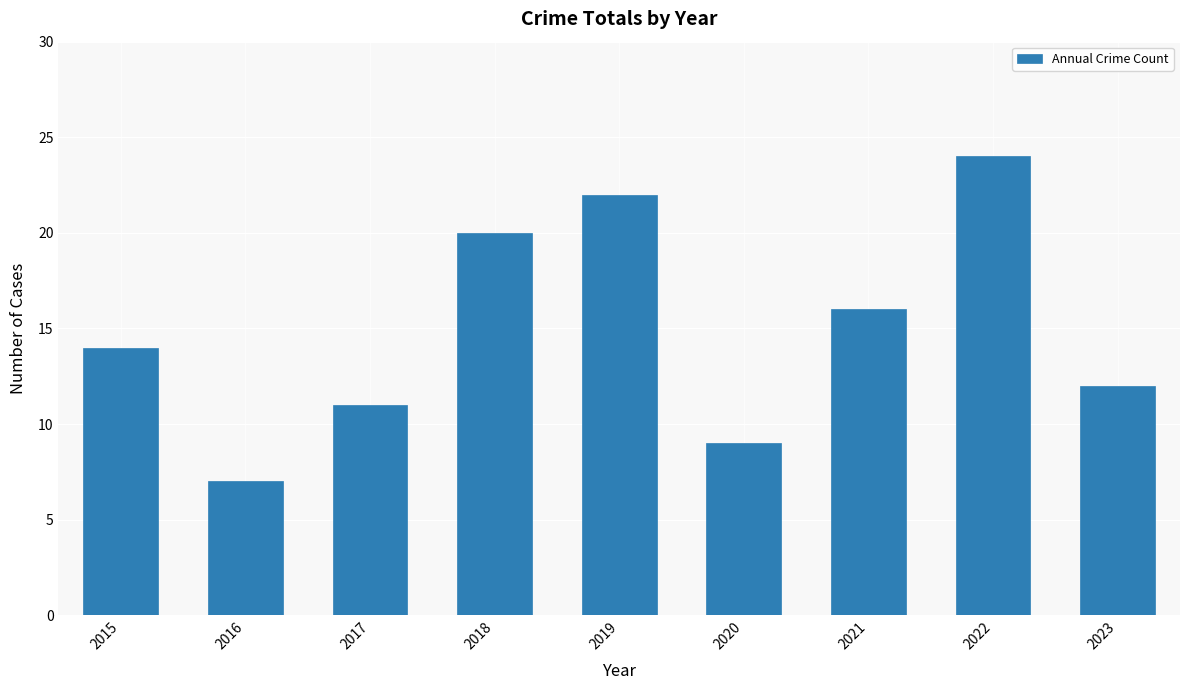

Is it true that the value at 2018 is 20?

True